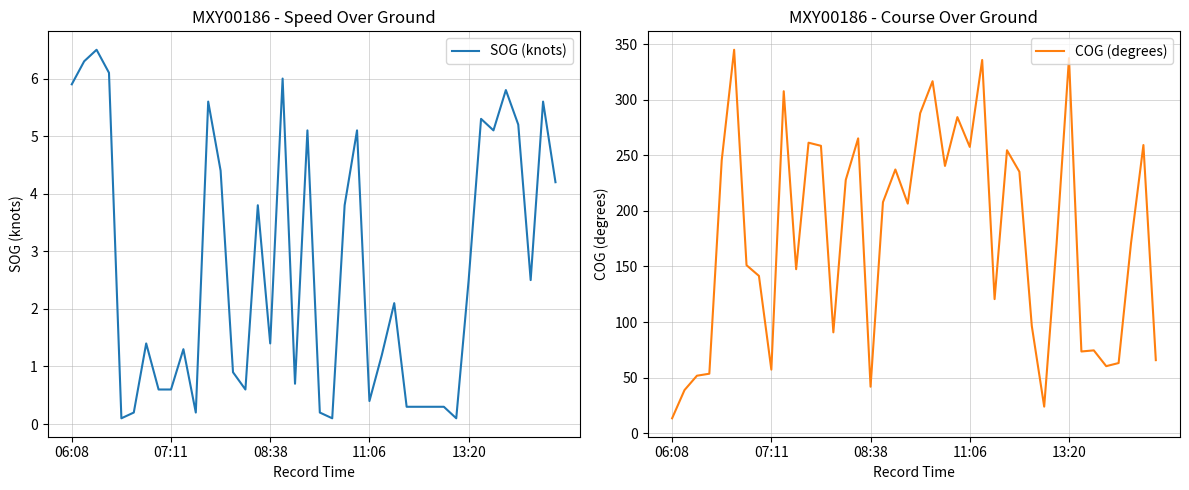

At how many categories does at least one series exceed 236?

16